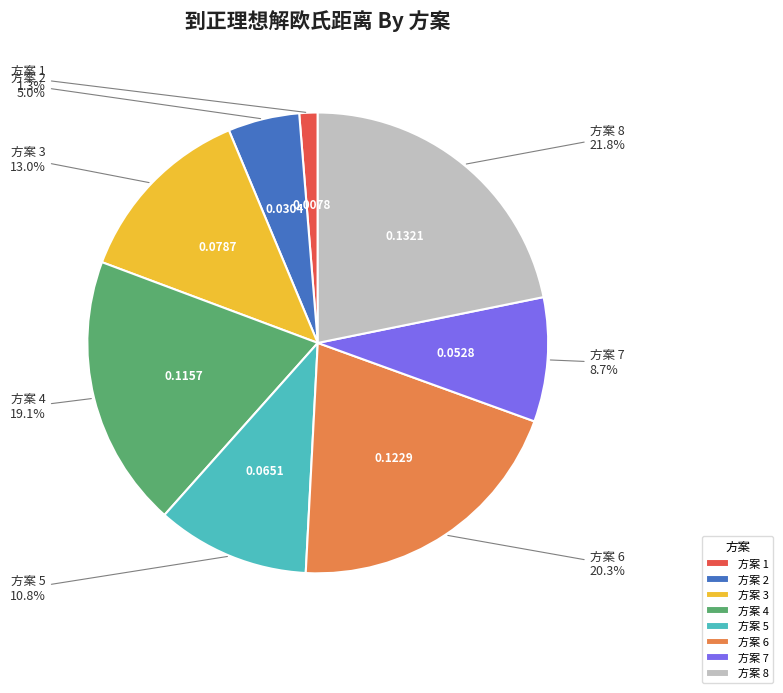

Which category has the smallest portion of the pie?

方案 1